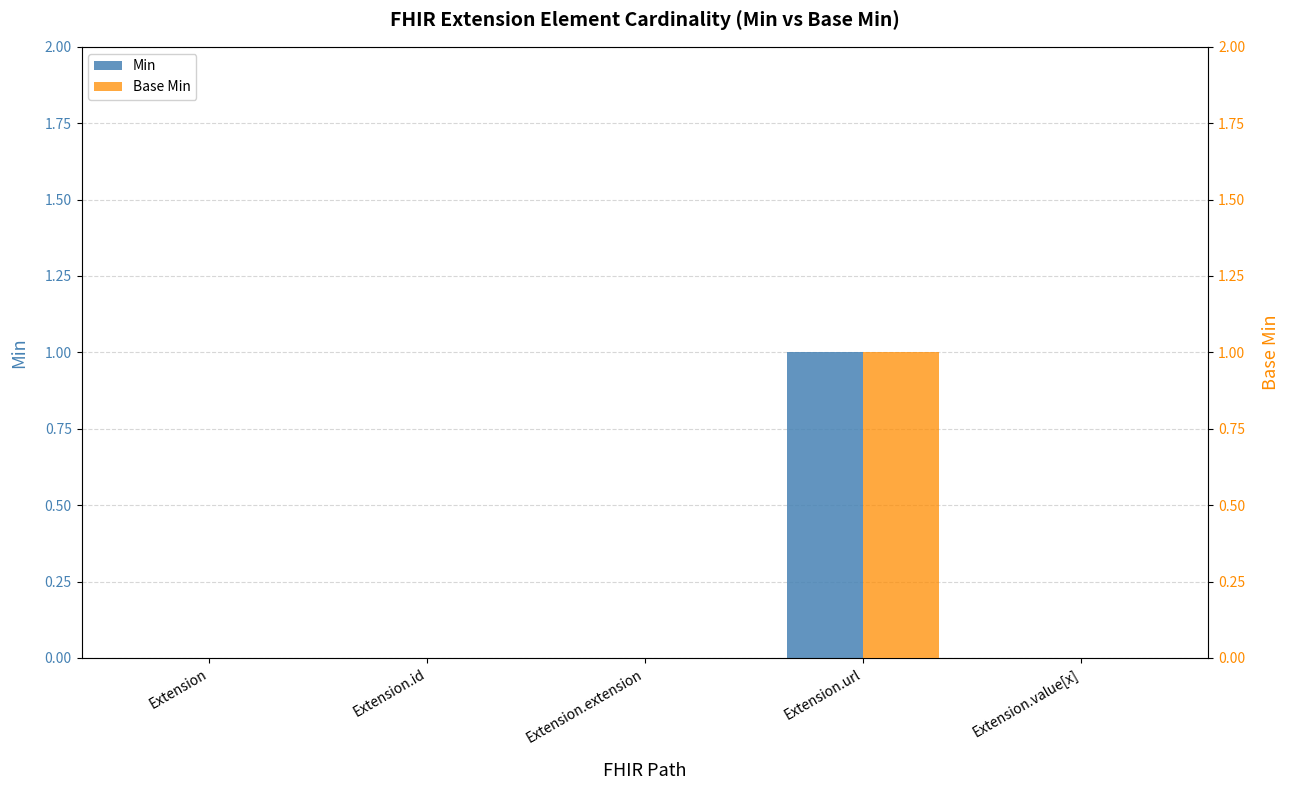

Is it true that Base Min equals -1 at Extension.value[x]?

False